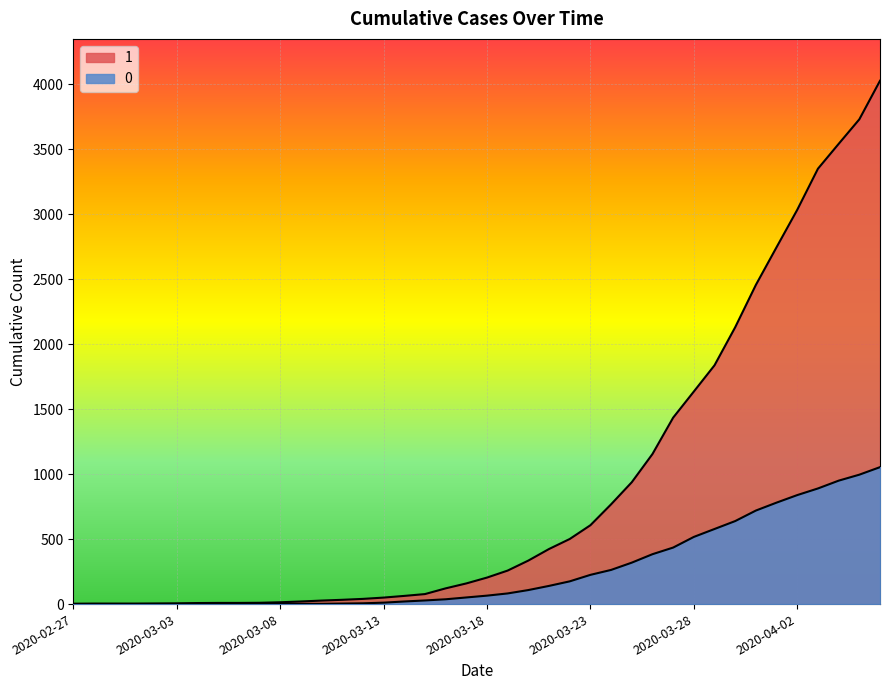

At 2020-03-13, list the series in order from largest to smallest.

1, 0